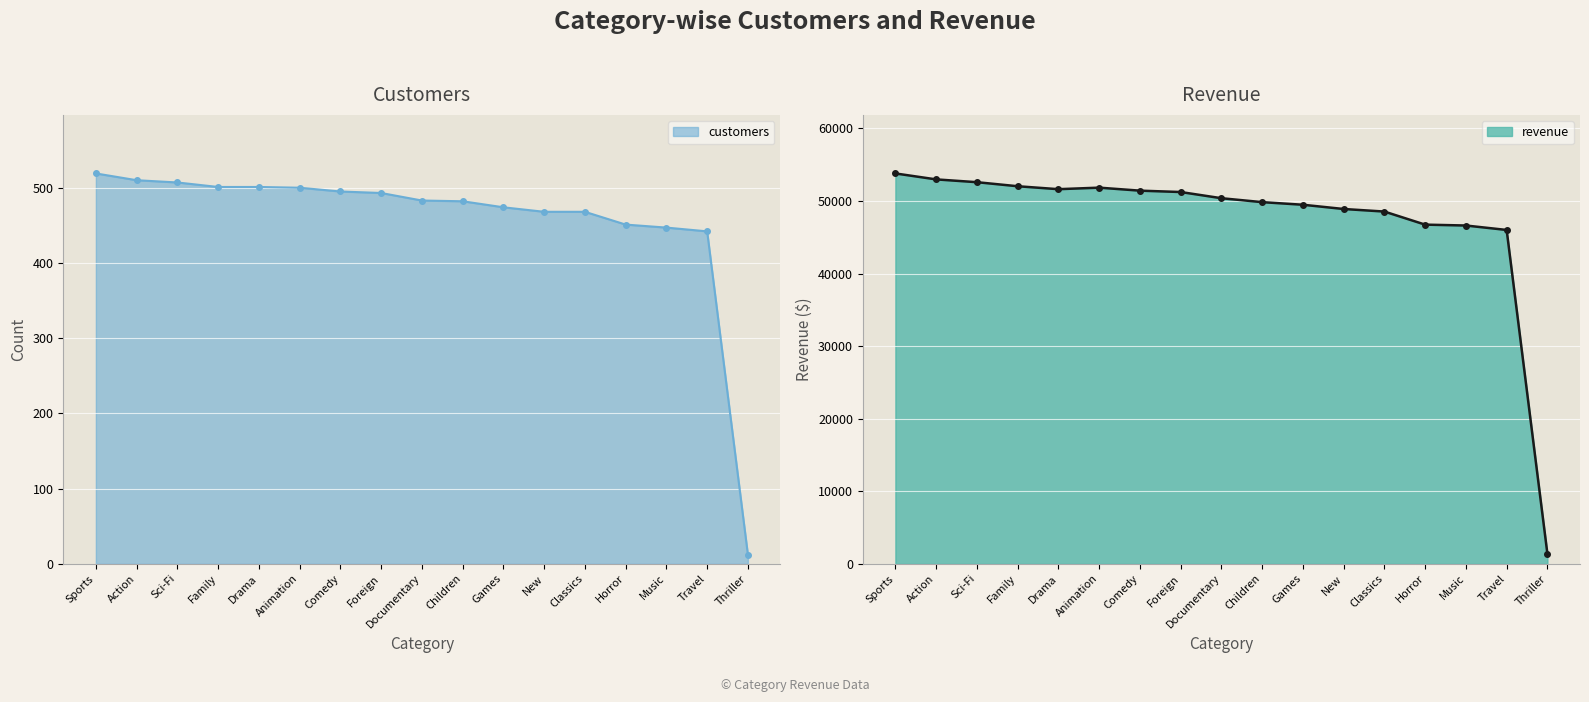

The revenue_line series shows 49839.1 at Children. True or false?

True